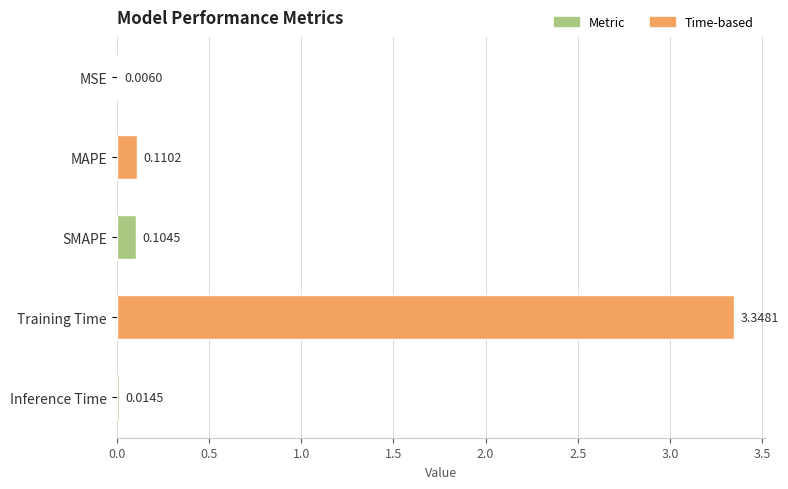

Where is the data nearest to the value 1?

MAPE